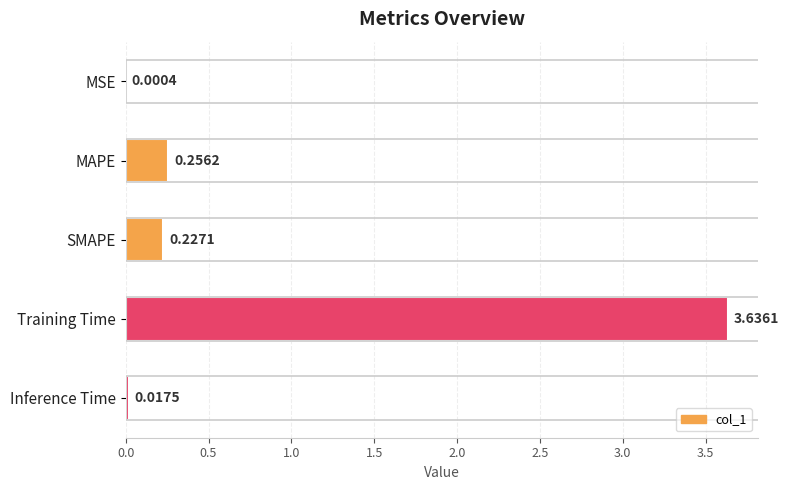

What is the change in value from MSE to SMAPE?

+0.2